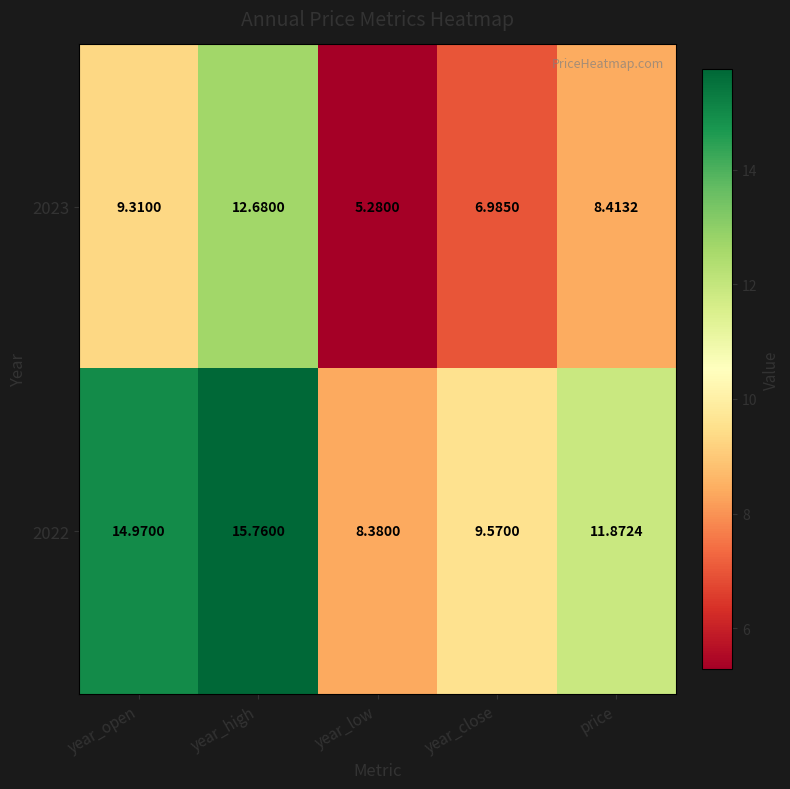

At which label is 2022 closest to 12?

price